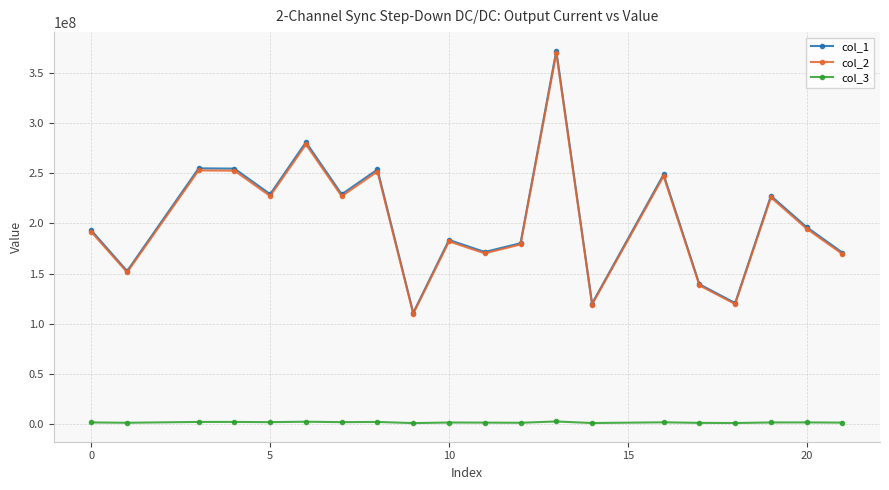

Which series has the widest spread of values?

col_1